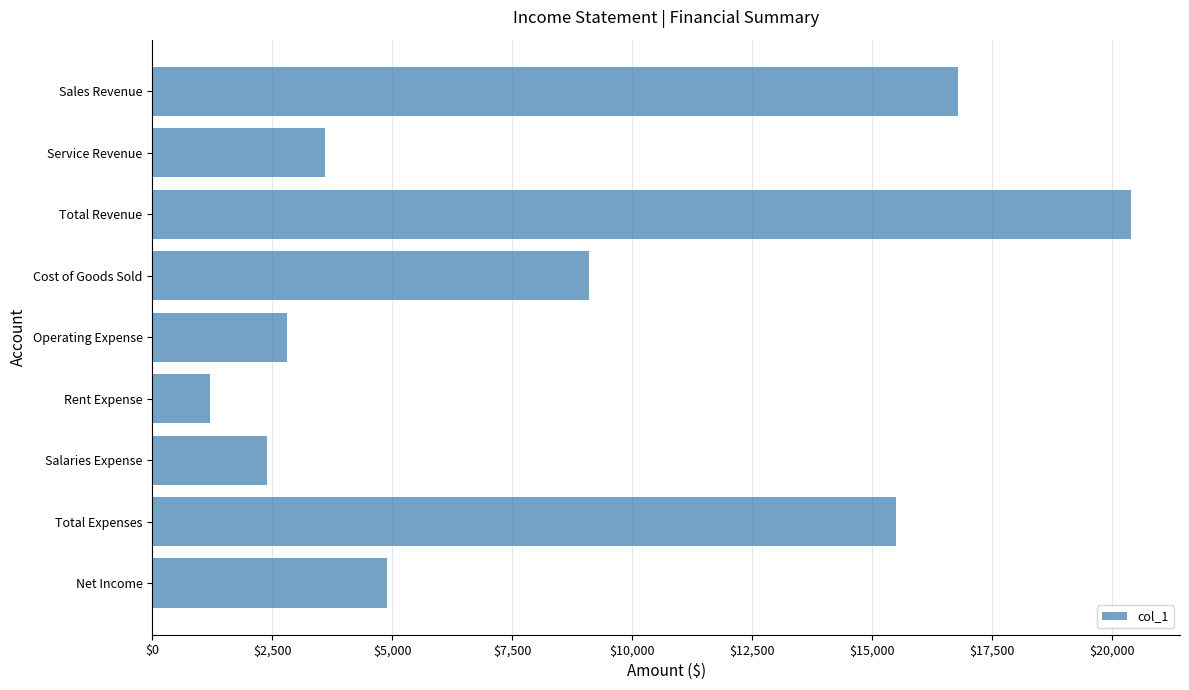

The value at Sales Revenue is 16800. True or false?

True